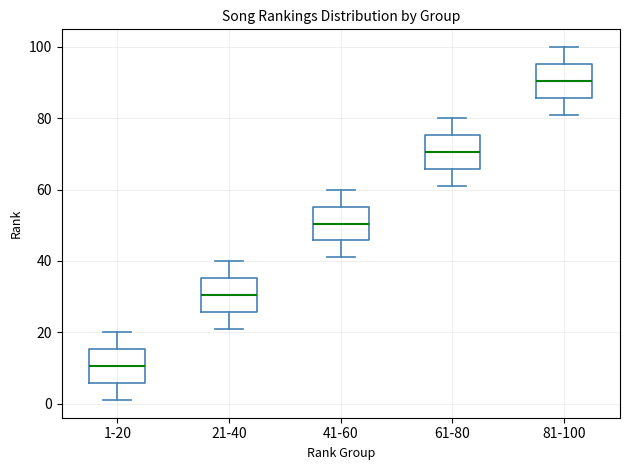

Where does the upper whisker of the box for 41-60 end on the y-axis? The values are not printed on the chart, so give them approximately, as read against the axis.

60